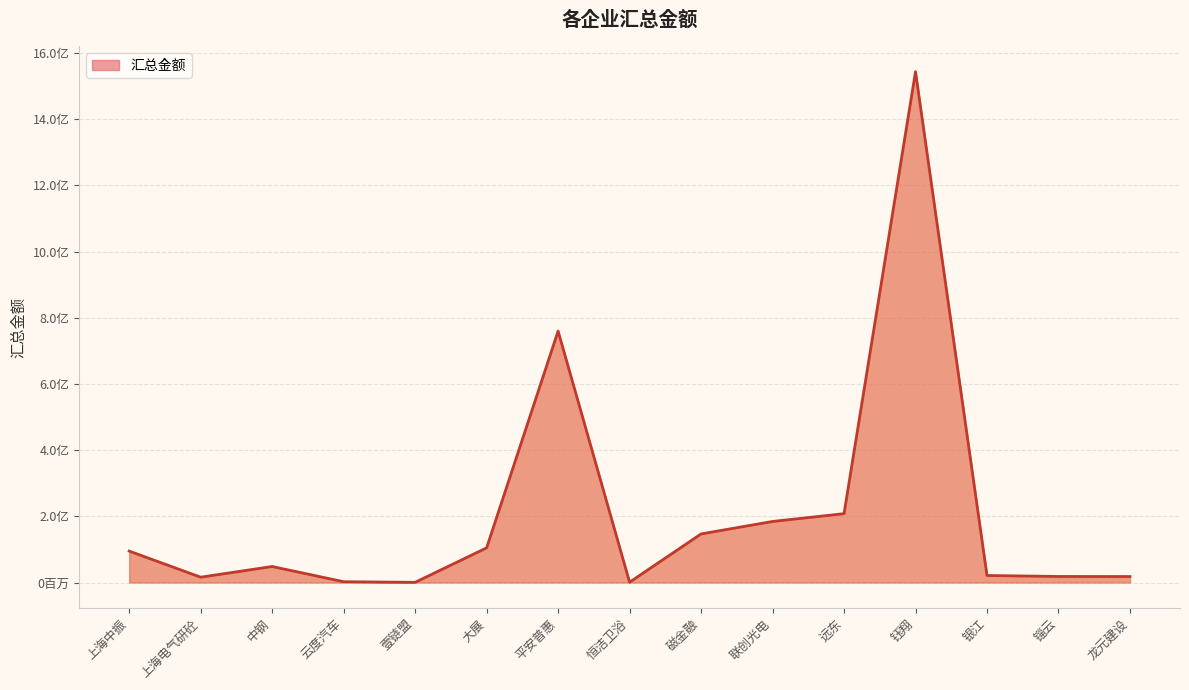

Is this an area chart (filled region under the line)?

Yes